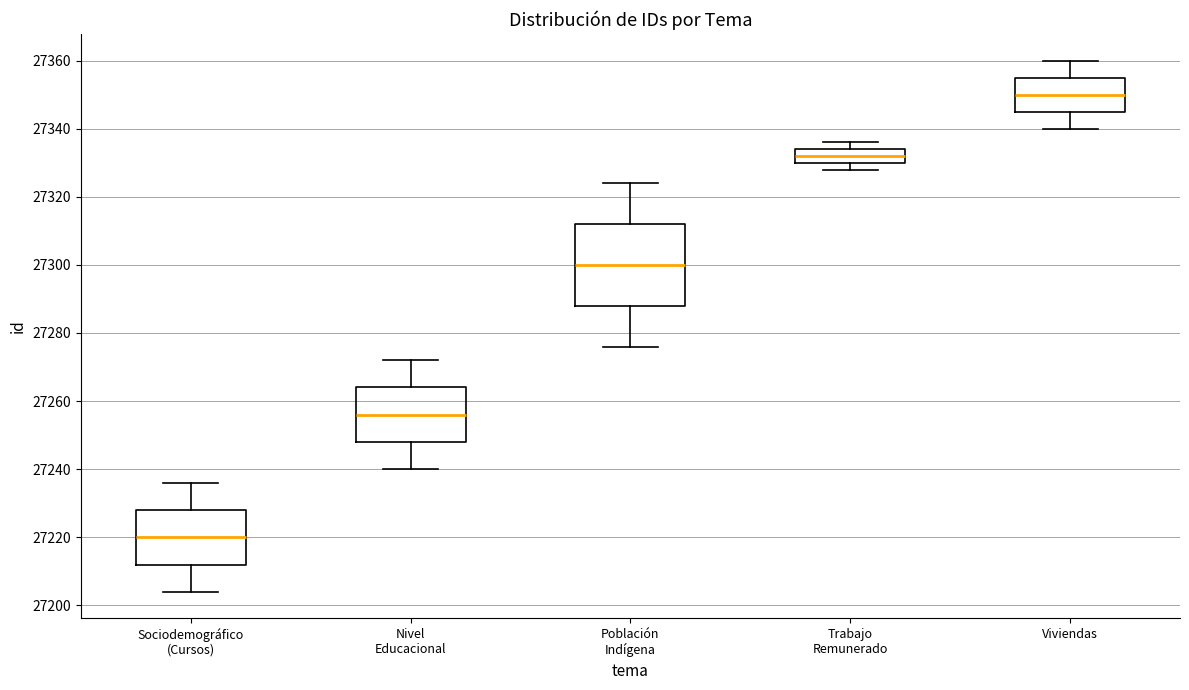

Reading left to right, read every box against the y-axis: the position of its median line, the range the box covers, and the ends of its whiskers. The values are not printed on the chart, so give them approximately, as read against the axis.

Sociodemográfico (Cursos): median 27220, box 27212 to 27228, whiskers 27204 to 27236
Nivel Educacional: median 27256, box 27248 to 27264, whiskers 27240 to 27272
Población Indígena: median 27300, box 27288 to 27312, whiskers 27276 to 27324
Trabajo Remunerado: median 27332, box 27330 to 27334, whiskers 27328 to 27336
Viviendas: median 27350, box 27346 to 27356, whiskers 27340 to 27360